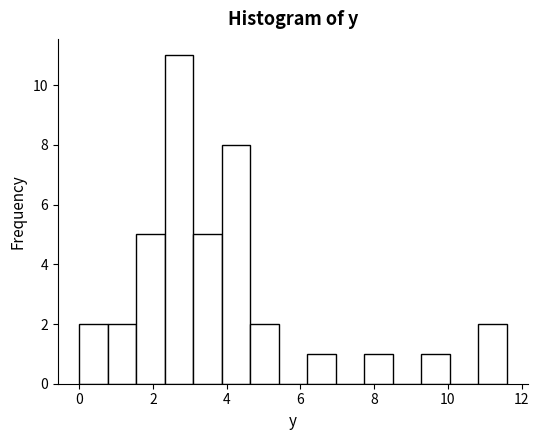

Read against the x-axis, roughly where is the centre of the tallest bar?

2.8